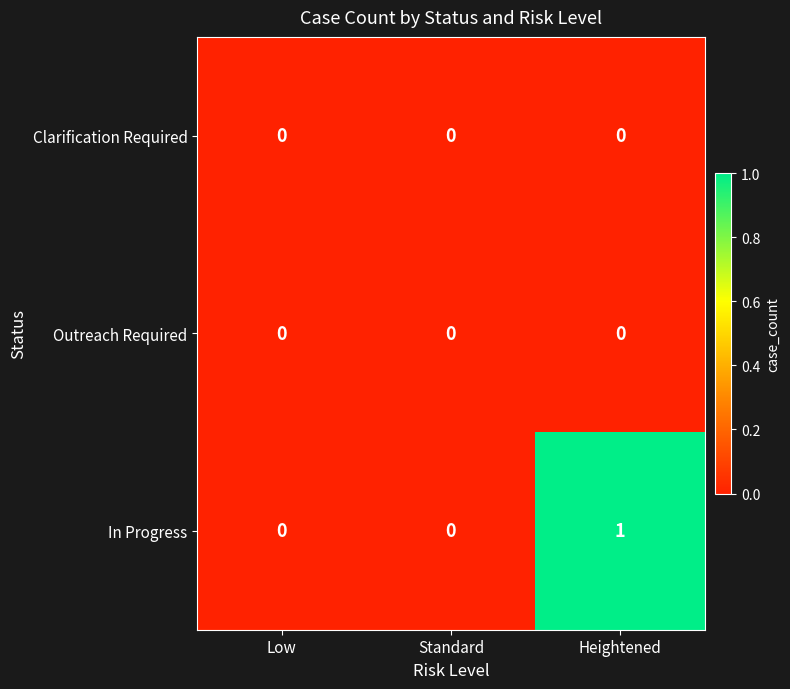

Is it true that In Progress equals 0 at Standard?

True